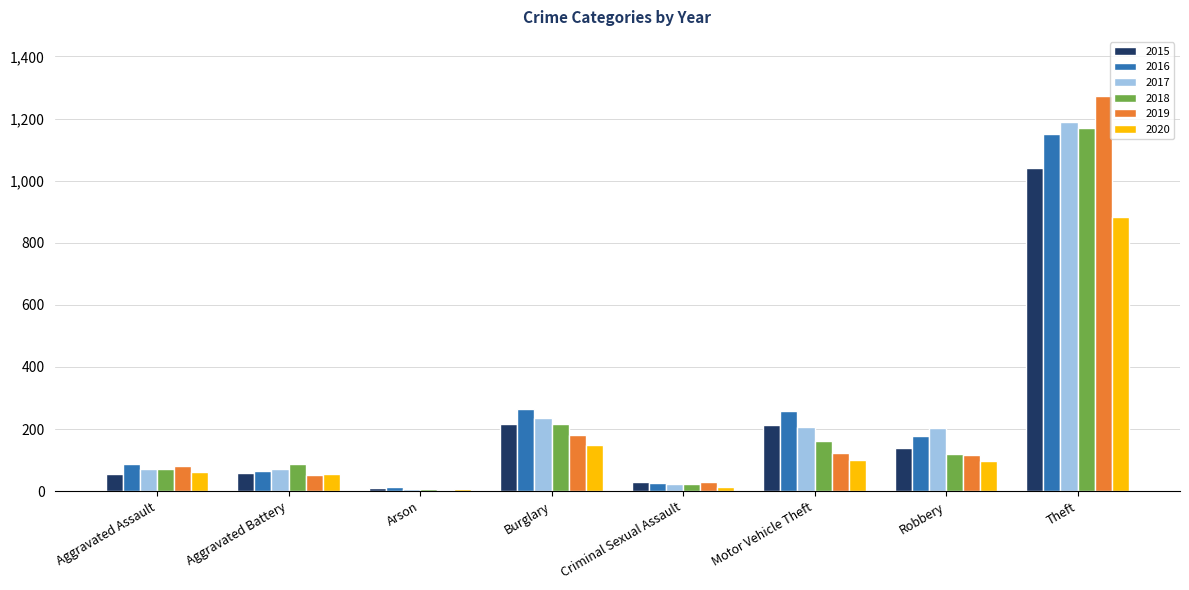

Are the bars grouped side by side (vs. stacked)?

Yes